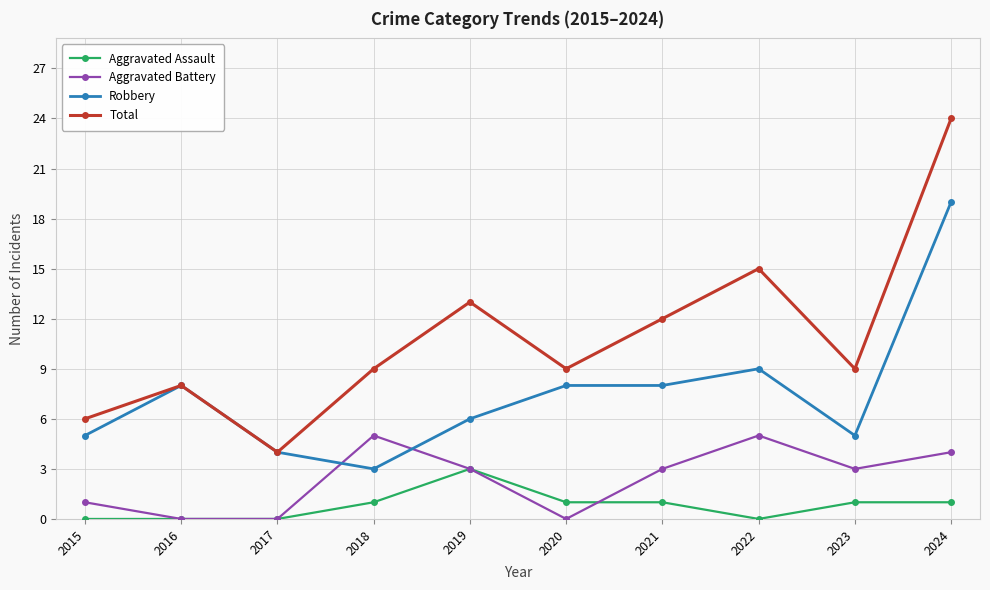

What is the difference between the highest and lowest values at 2022?

15